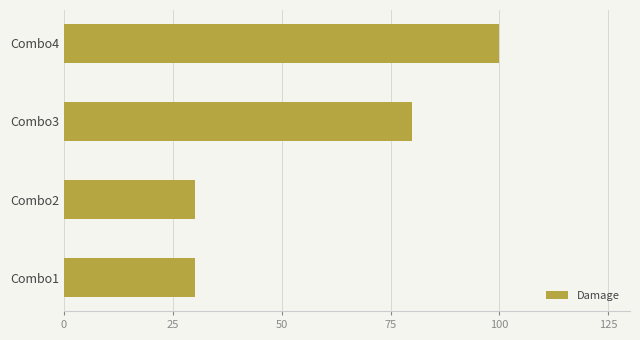

Count the number of categories in the chart.

4